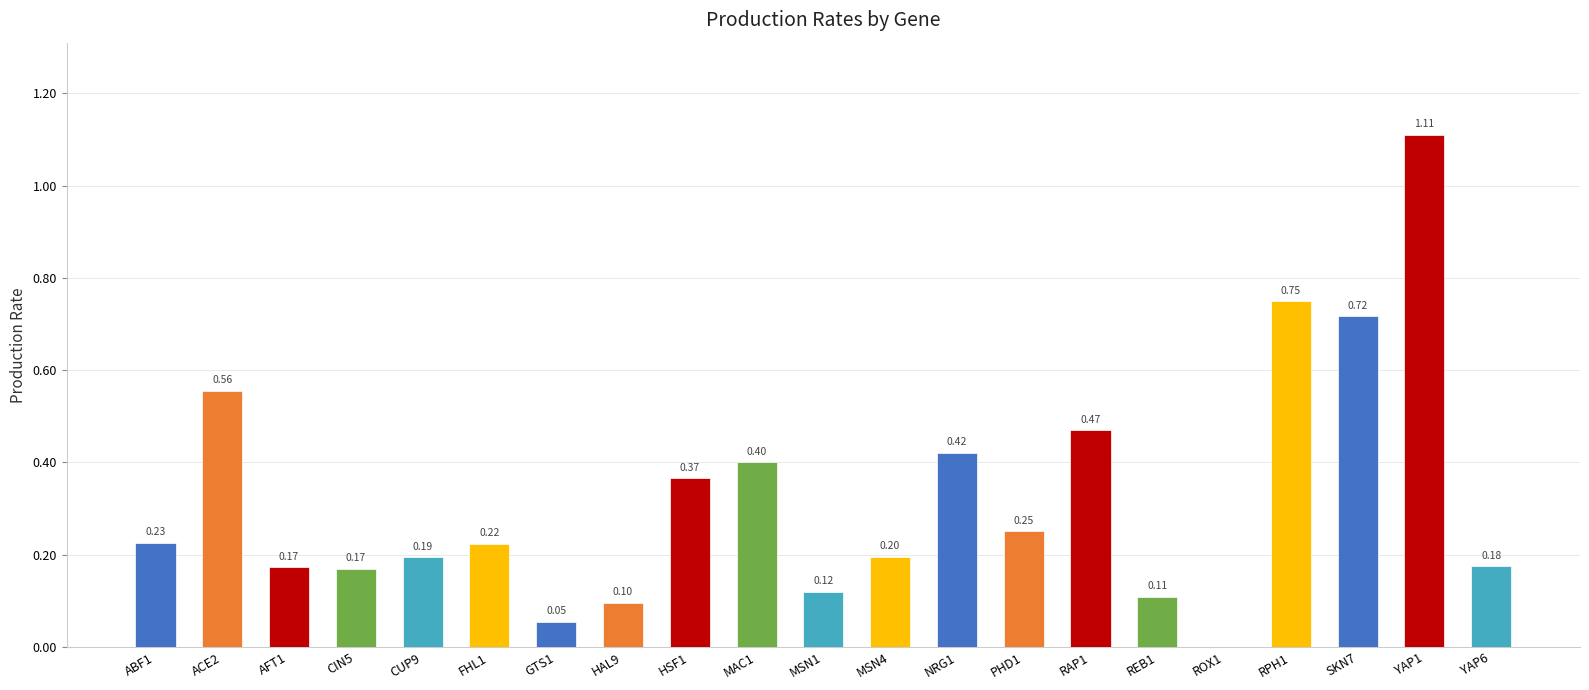

How many positive values are there?

20